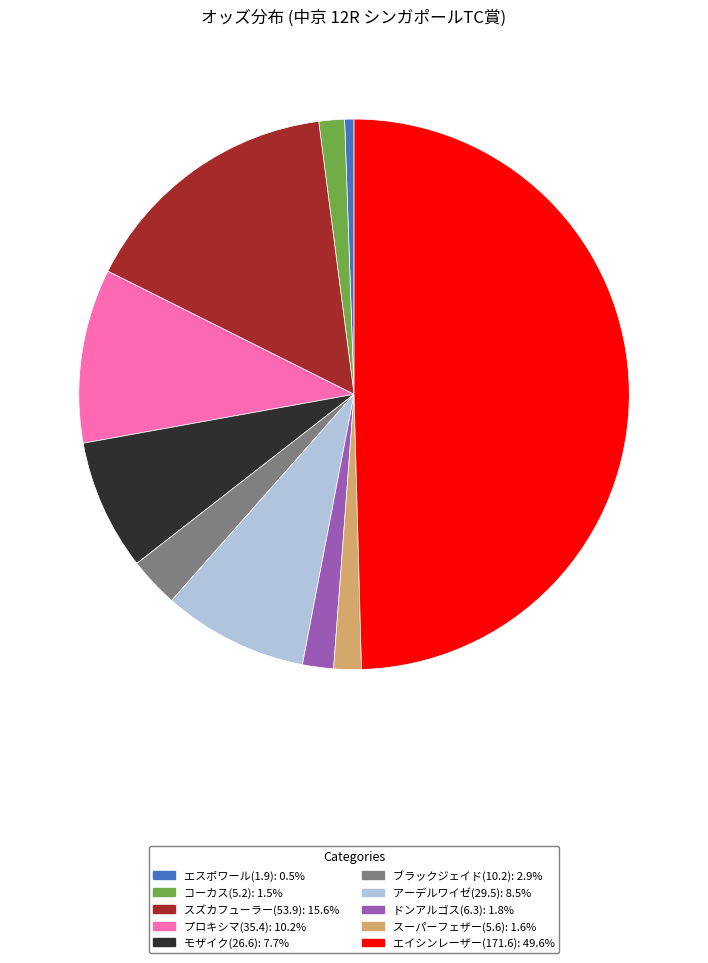

Between コーカス(5.2) and エイシンレーザー(171.6), which is larger?

エイシンレーザー(171.6)